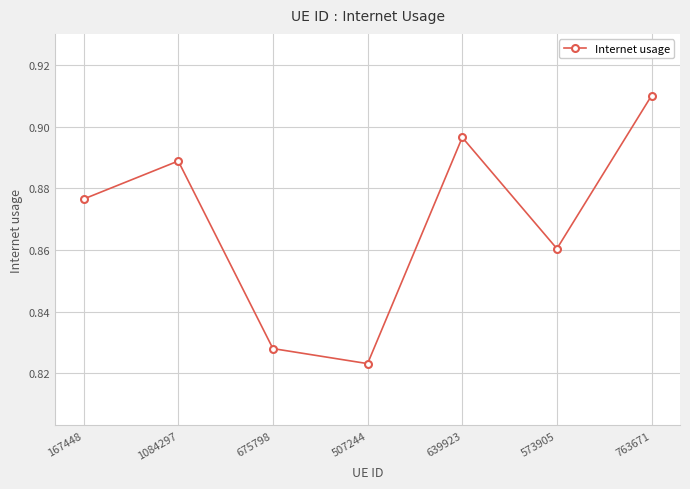

What is the label of the 5th point from the right?

675798